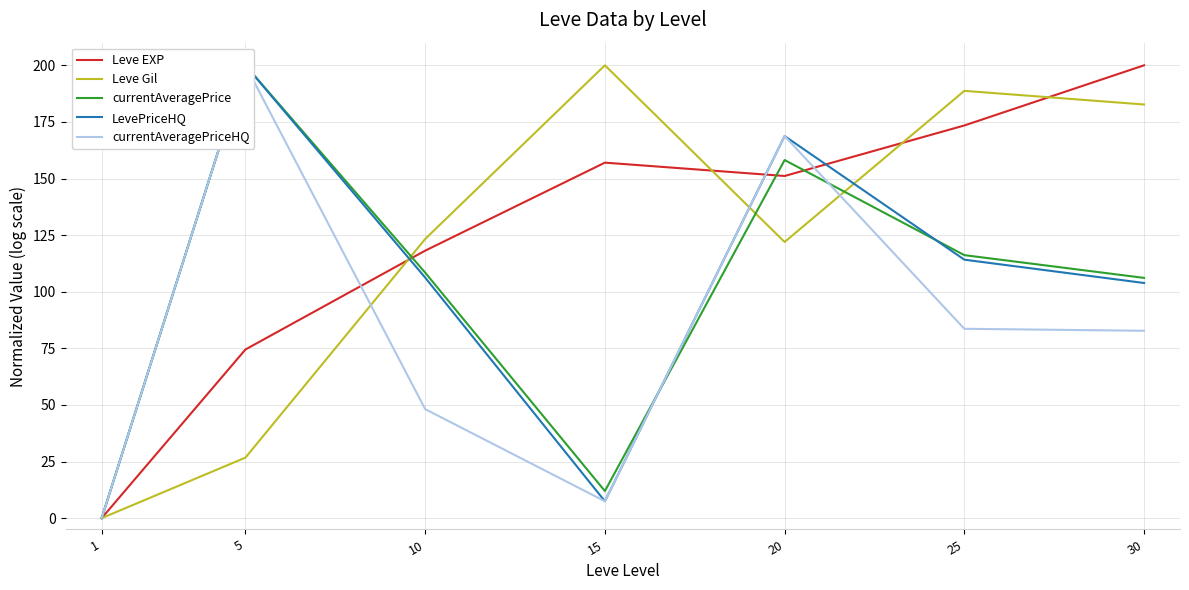

Which series has the largest total across all categories?

Leve EXP